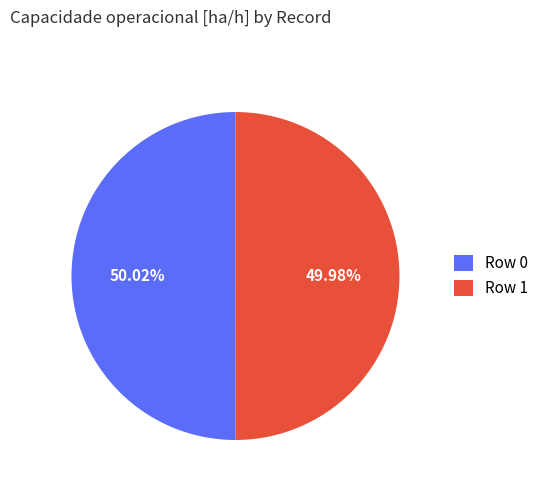

To the nearest percent, what portion does Row 0 represent?

50%